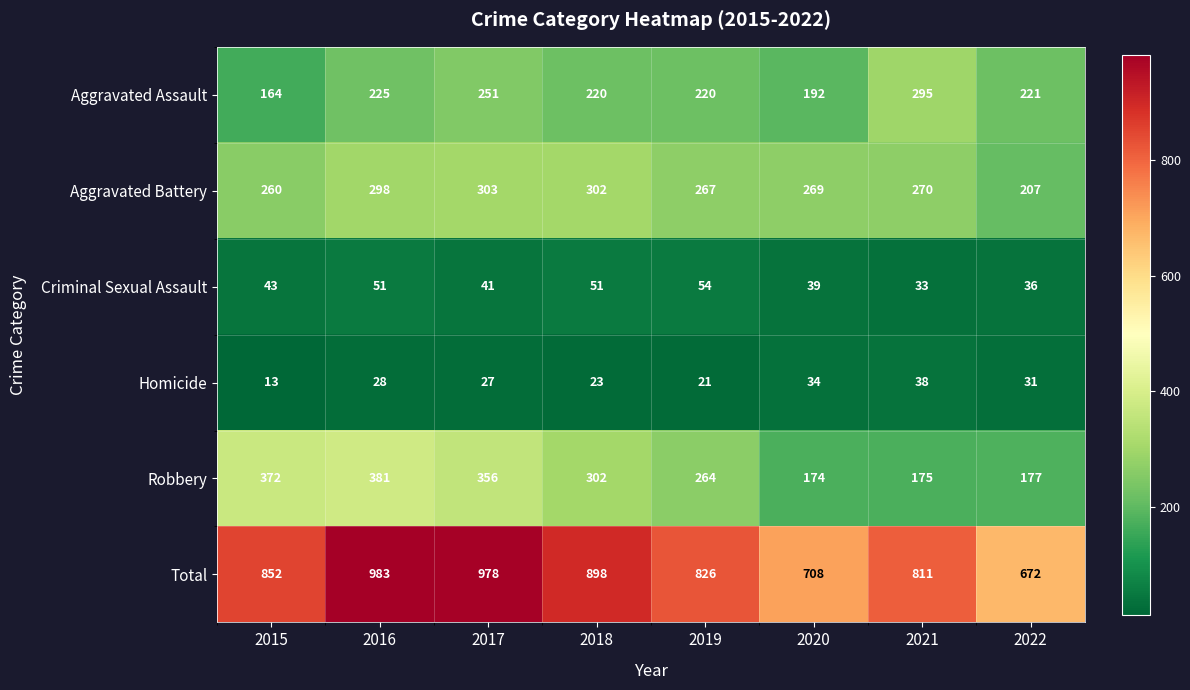

Count the number of data series in this chart.

6